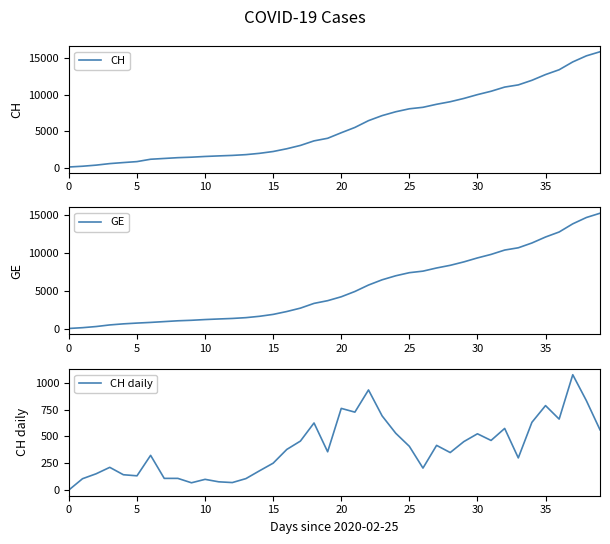

Between 22 and 32, which series saw the biggest shift?

CH